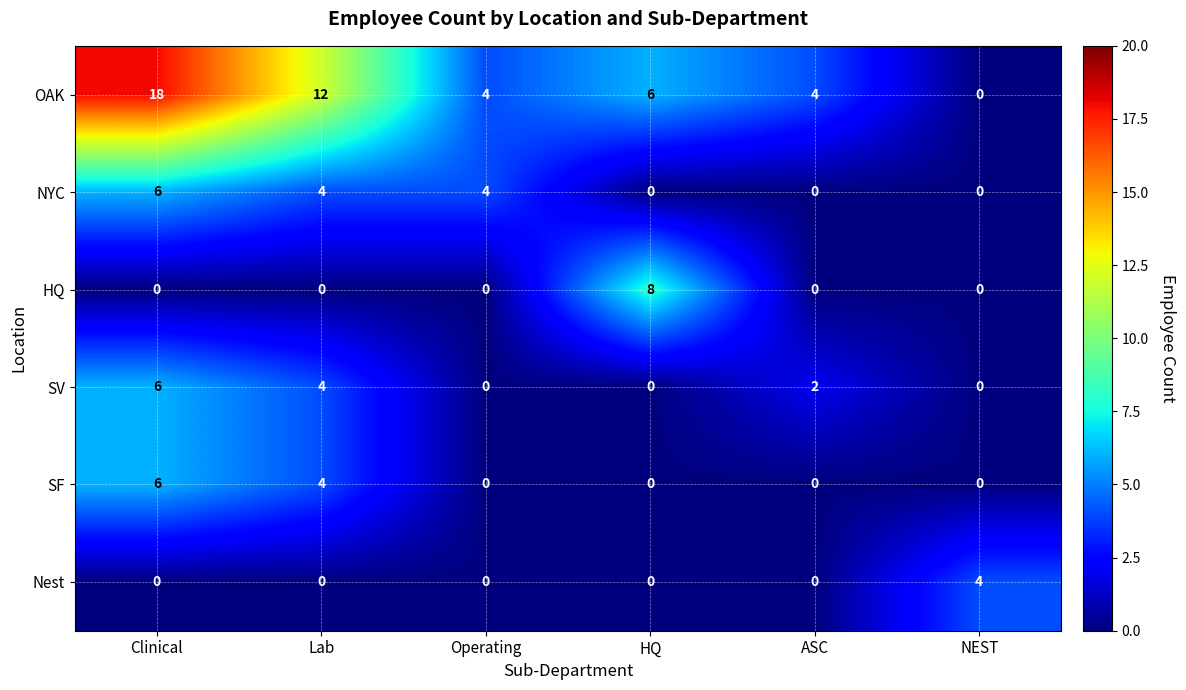

Is it true that SV equals 2 at Lab?

False